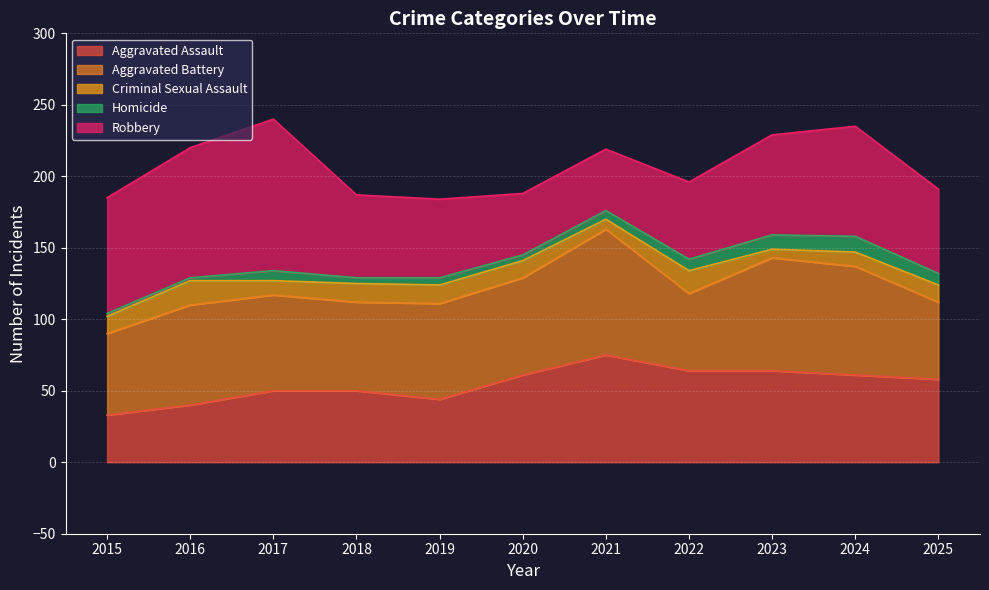

At which label is Aggravated Battery closest to 71?

2016